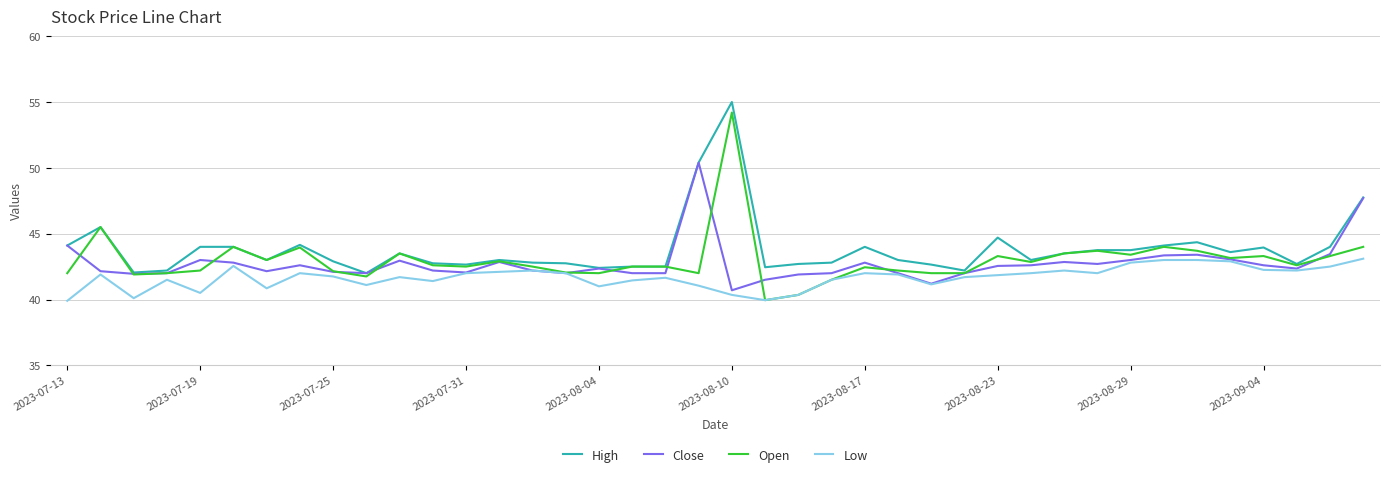

What is the highest value of the Open series?

54.2